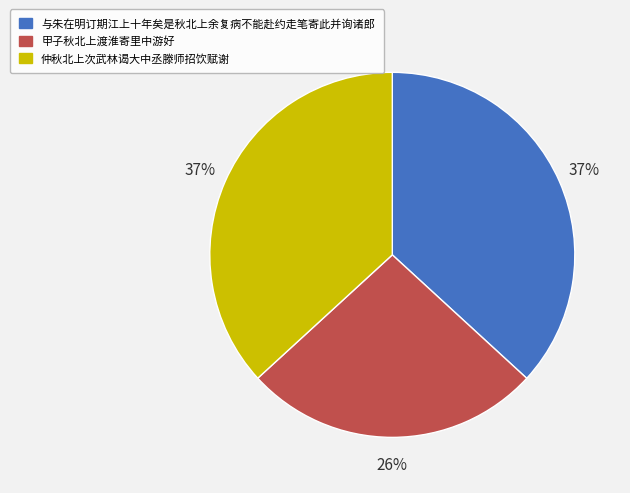

To the nearest percent, what portion does 仲秋北上次武林谒大中丞滕师招饮赋谢 represent?

37%